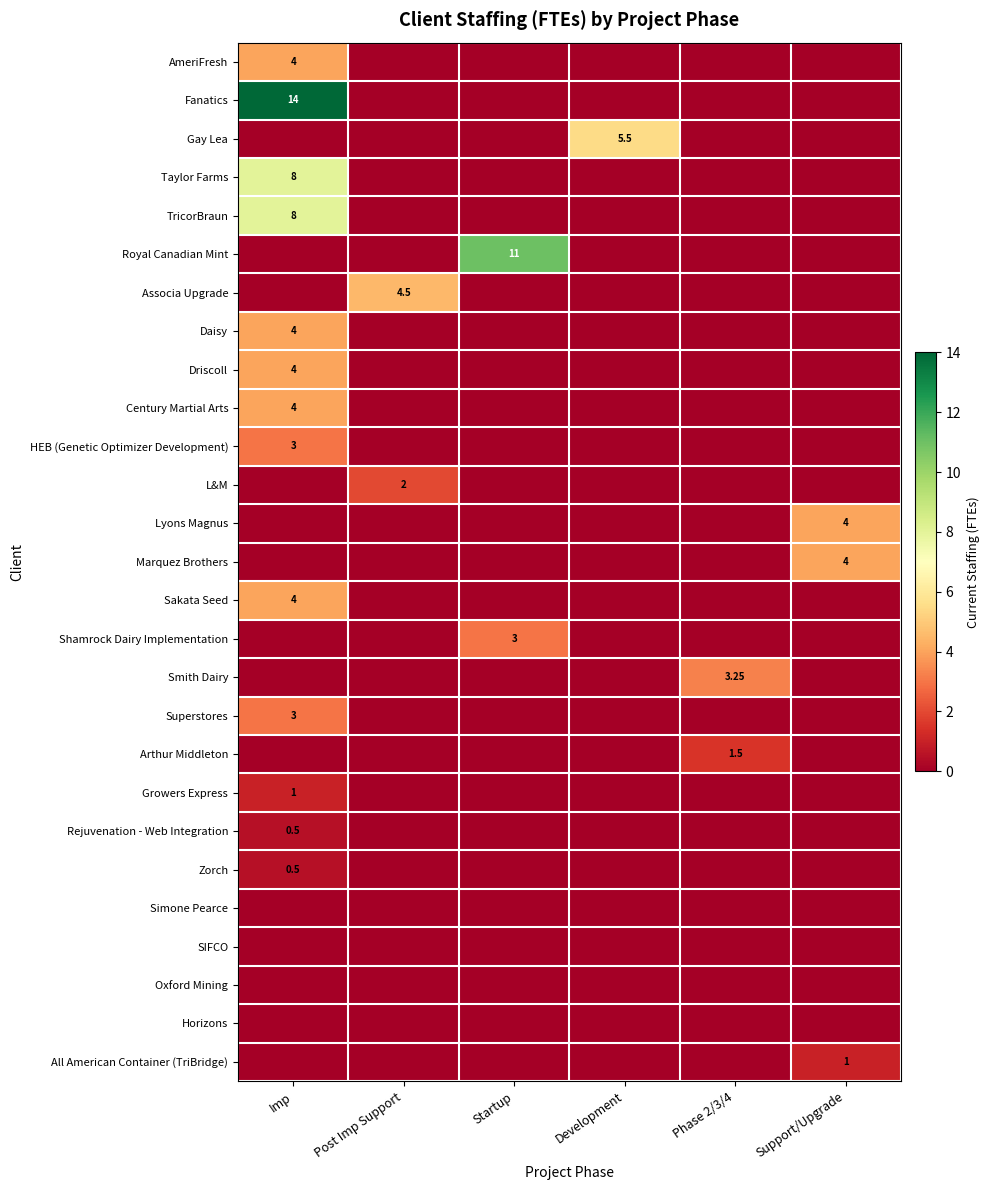

At how many categories does at least one series exceed 6?

2